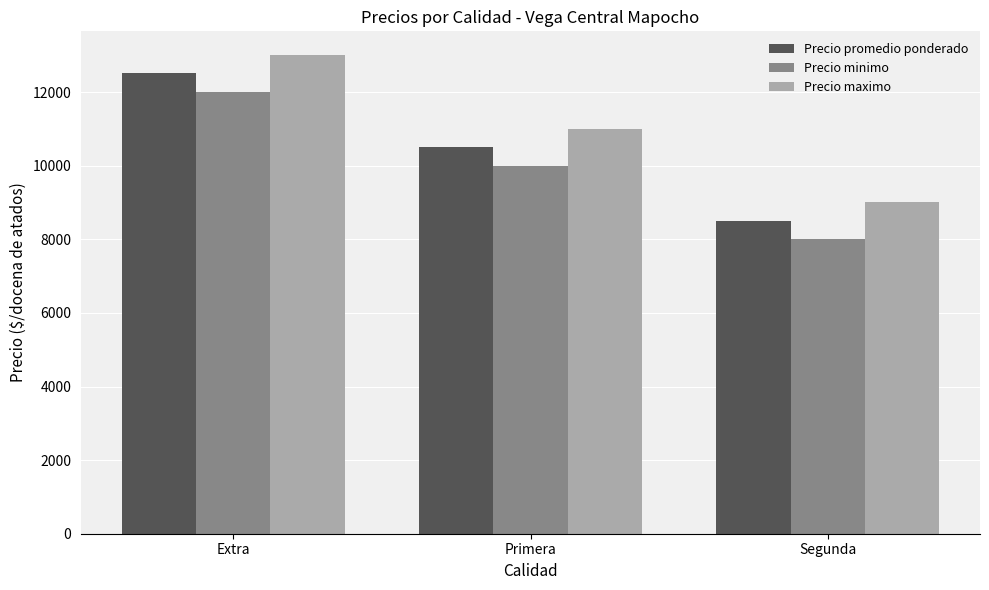

Which series has the largest range (max minus min)?

Precio promedio ponderado